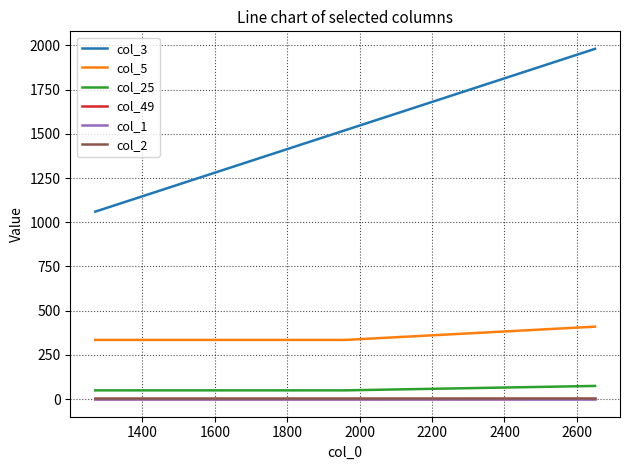

What is the greatest value displayed?

1980